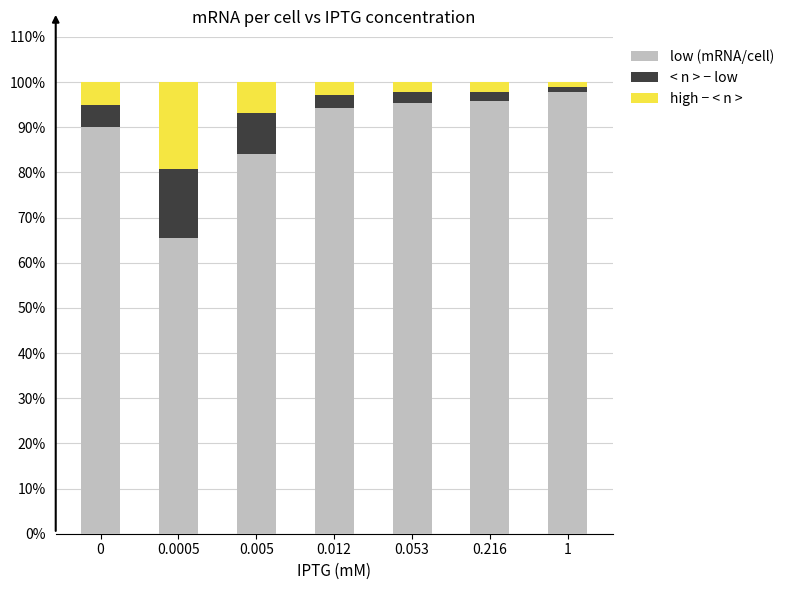

Where does the low (mRNA/cell) series first go above 94?

0.012